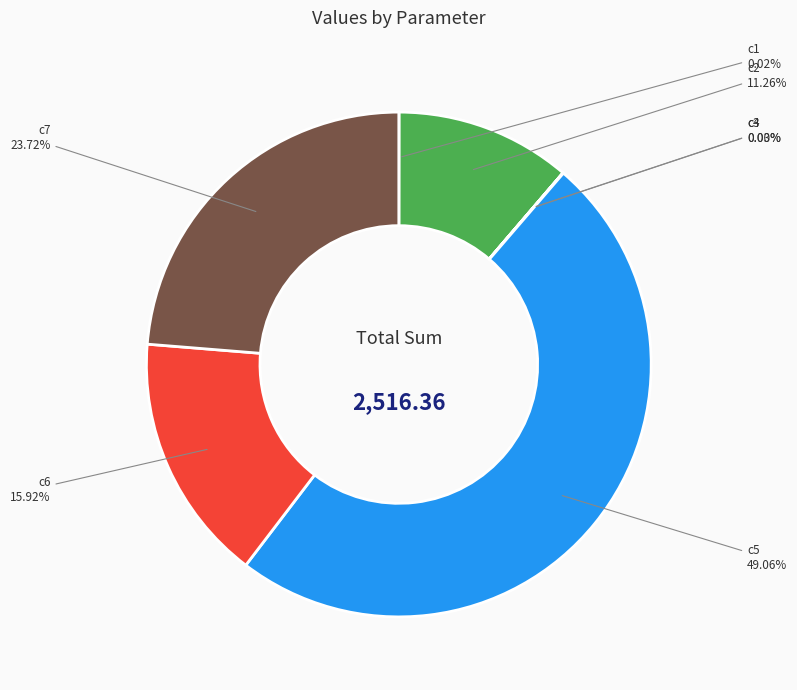

Combined, do c6 and c2 account for over 50%?

No